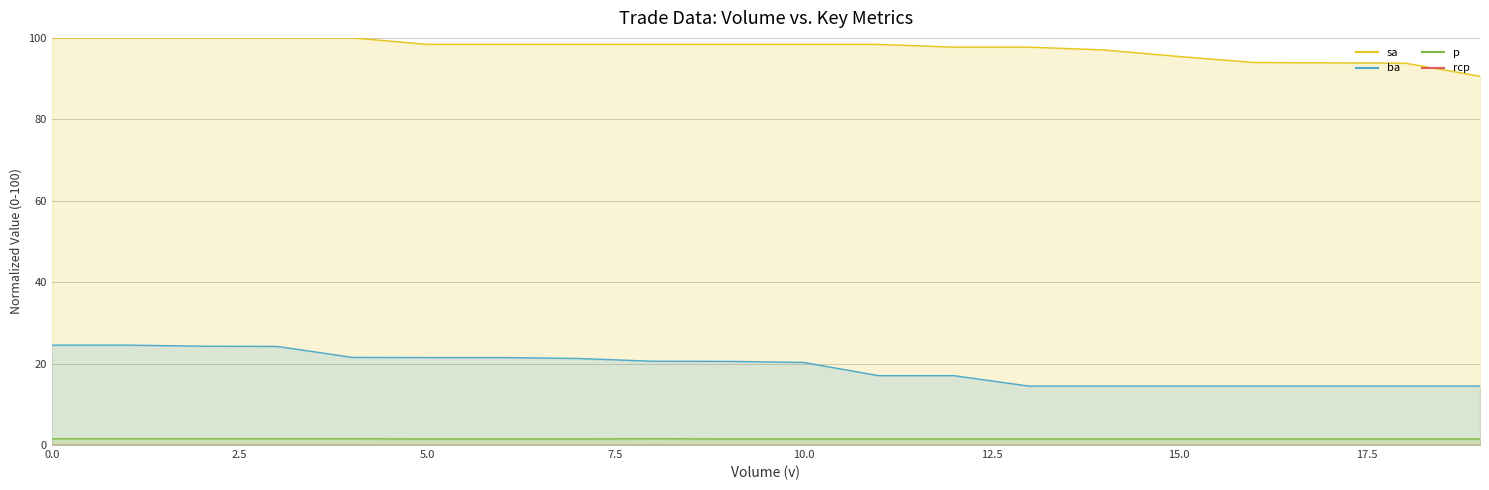

Does the chart display data point markers on the line(s)?

No